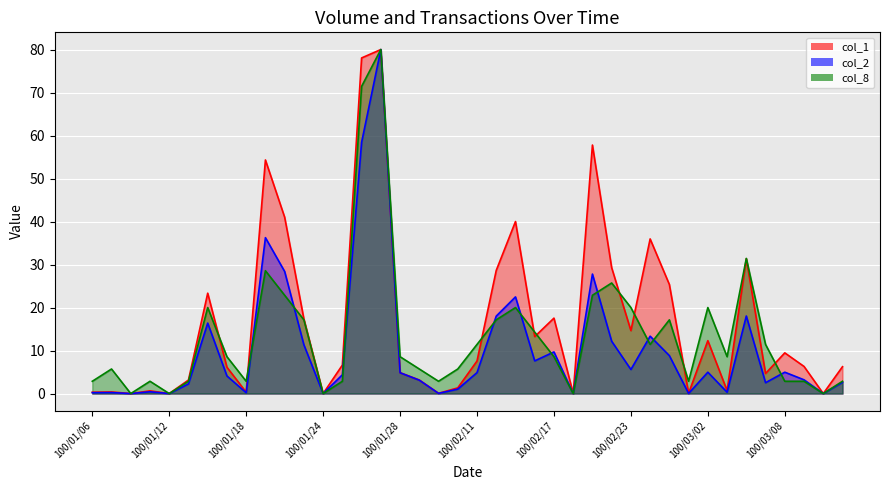

At how many categories does at least one series exceed 44?

4